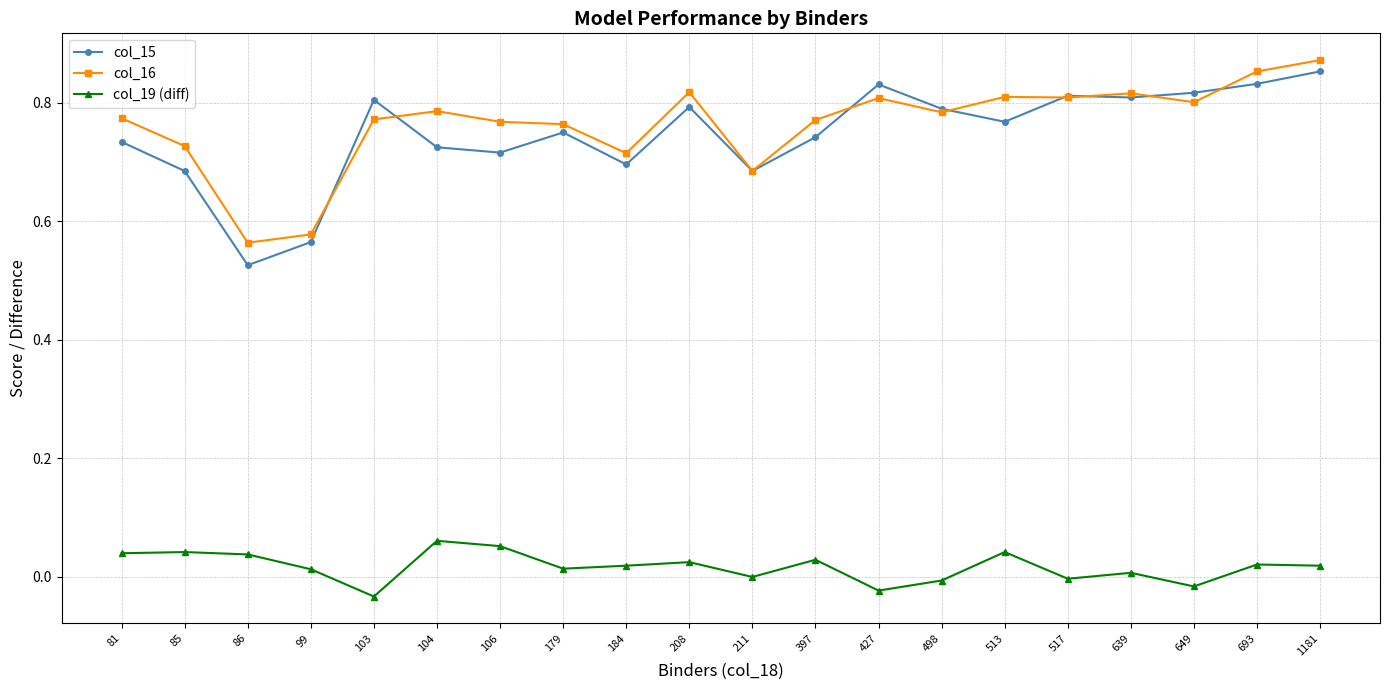

At 179, list the series in order from smallest to largest.

col_19 (diff), col_15, col_16